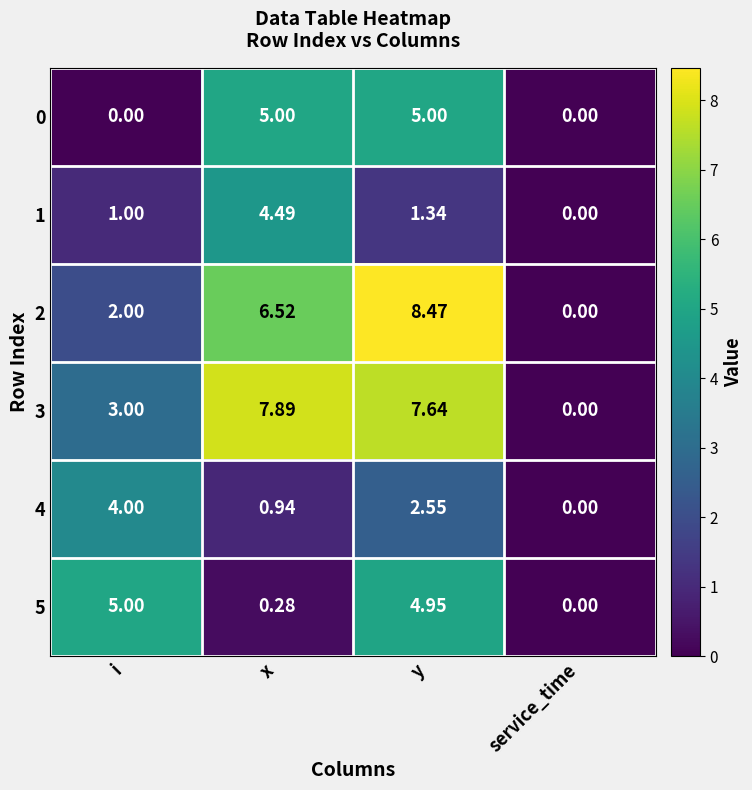

Count the number of categories in the chart.

4